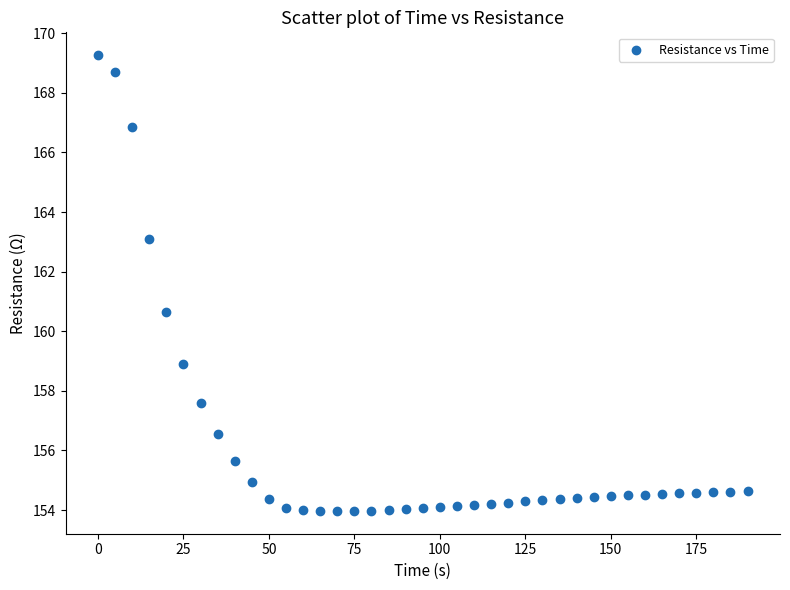

What is the range of X values (max minus min)?

190.0